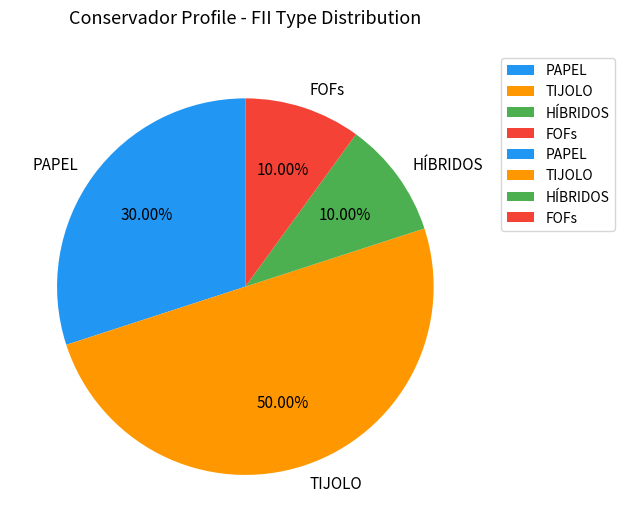

What percentage is the FOFs slice, to the nearest percent?

10%